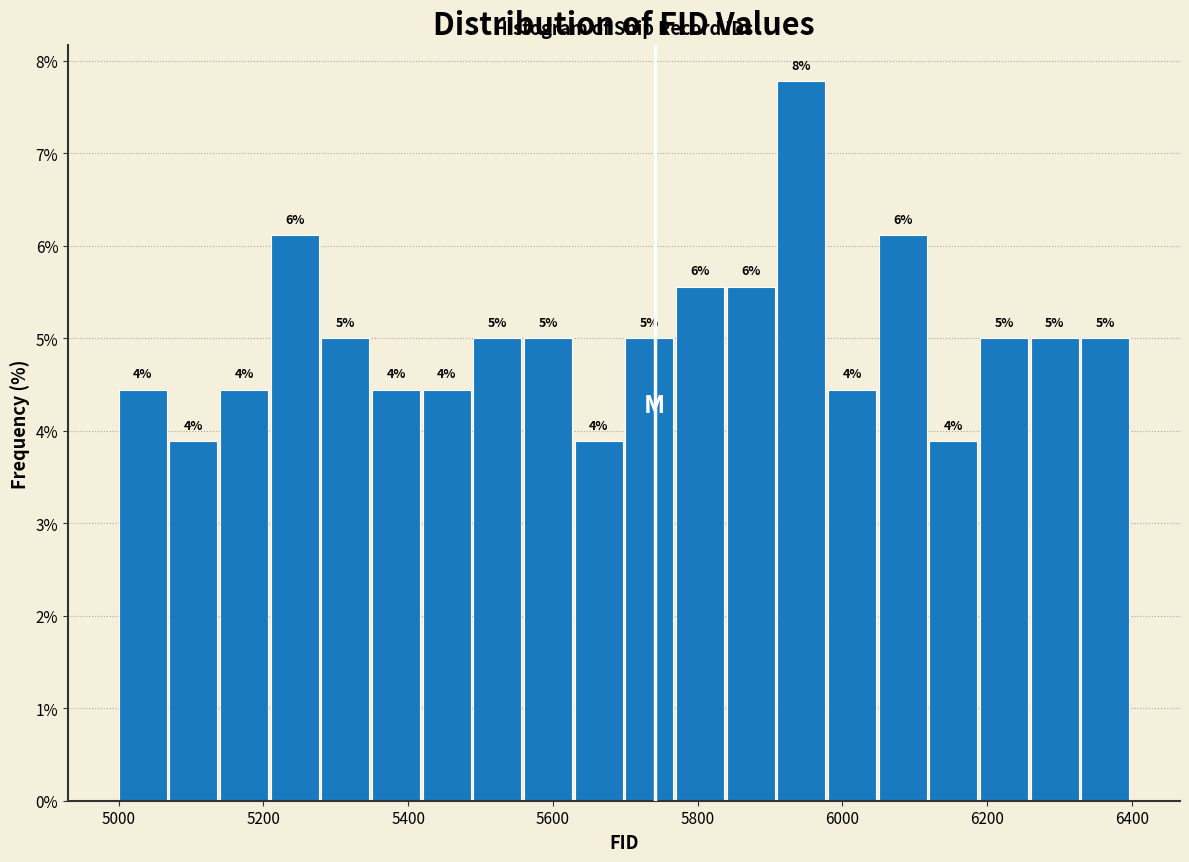

Read against the x-axis, roughly where is the centre of the tallest bar?

5940